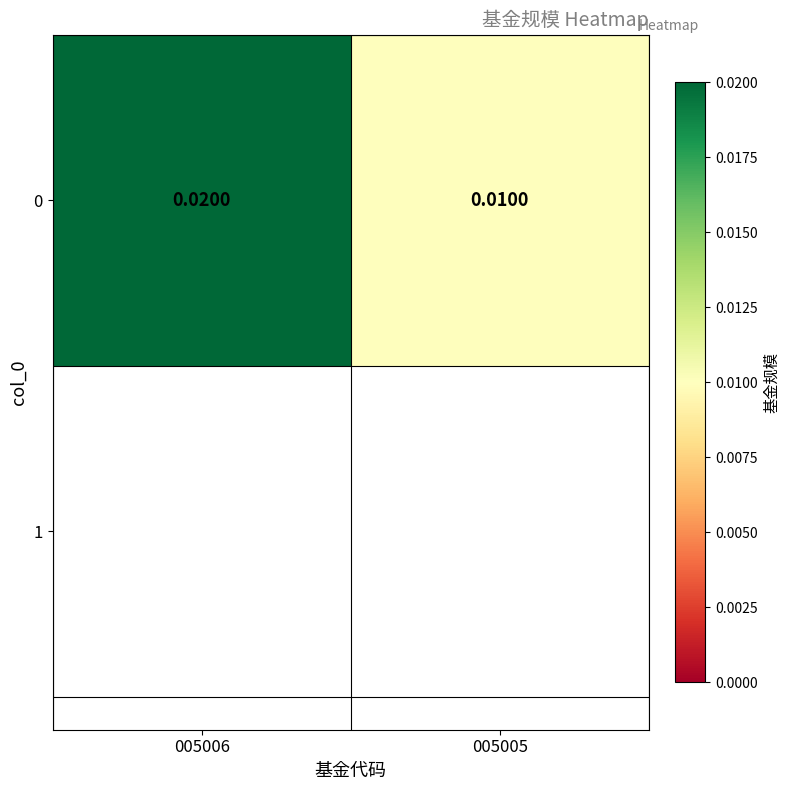

Rank the categories by value from lowest to highest.

005005, 005006